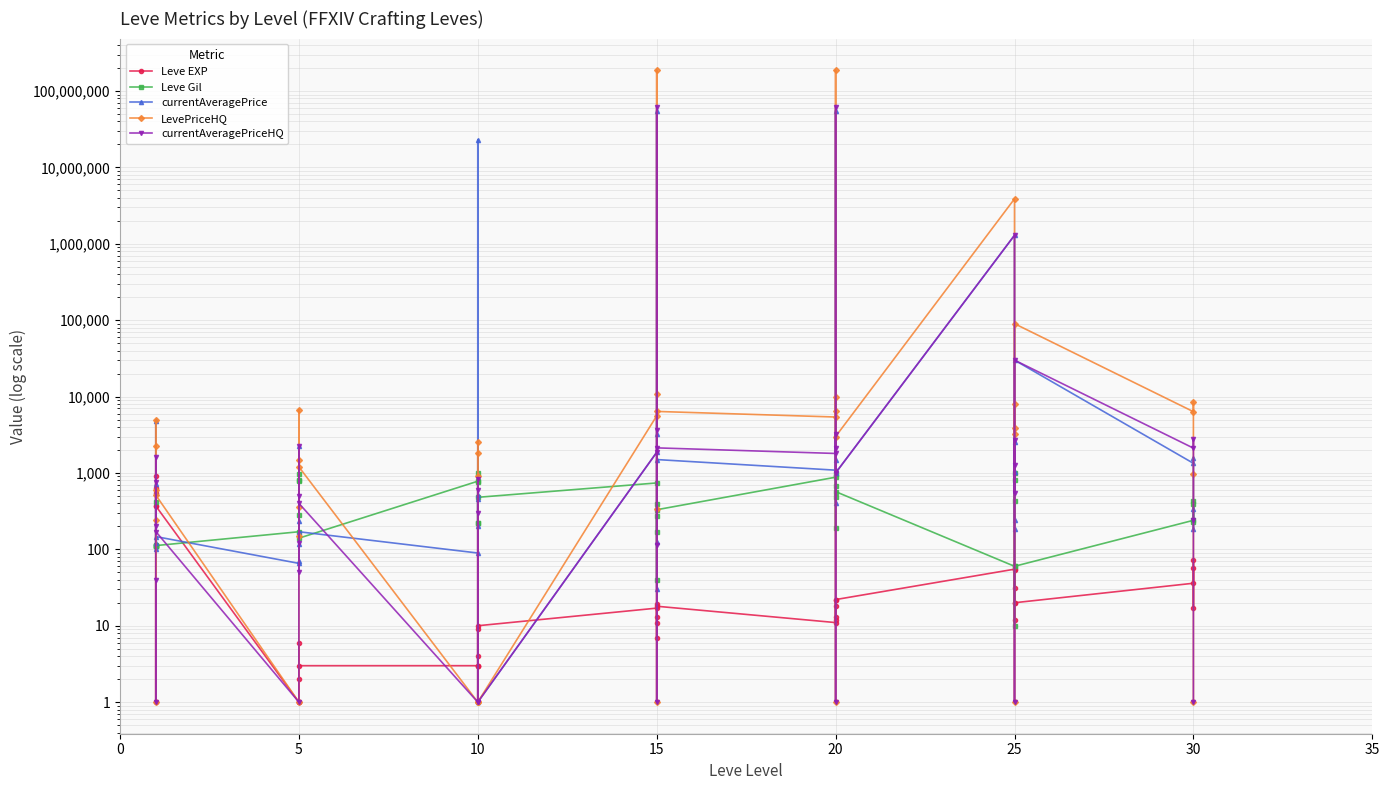

At which category does currentAveragePrice reach its first local peak?

15